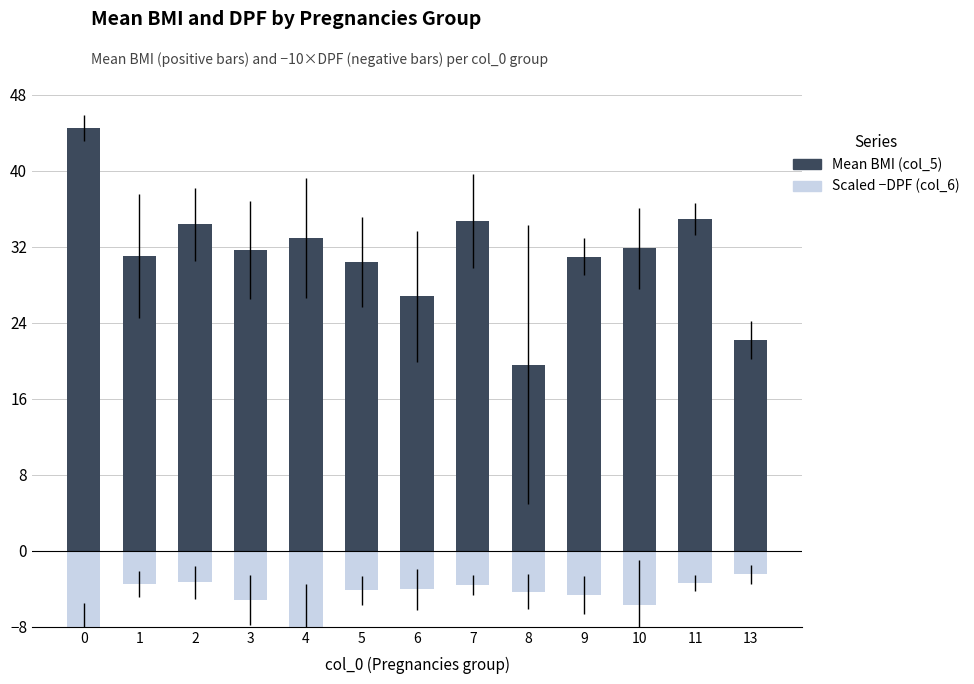

Between 8 and 4, which is larger?

4